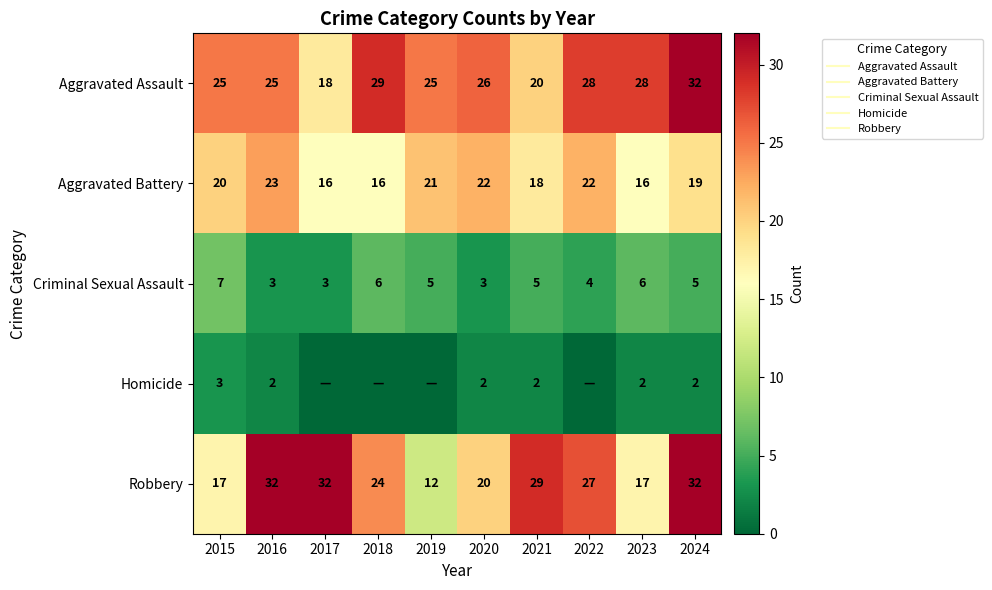

How many values in the Homicide series exceed 2?

1